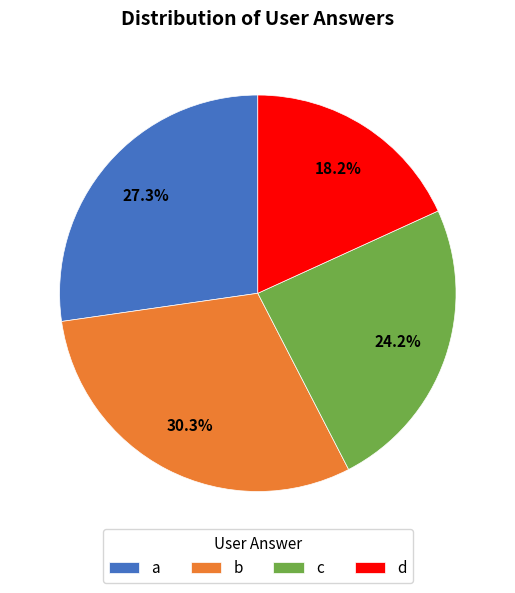

To the nearest percent, what percentage of the pie is b?

30%